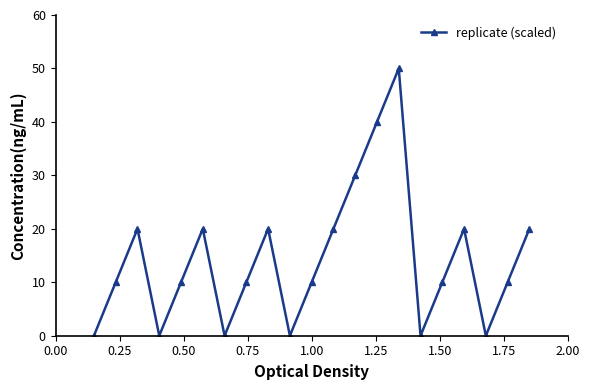

Reading left to right, extract all data points from this chart.

0	10	20	0	10	20	0	10	20	0	10	20	30	40	50	0	10	20	0	10	20